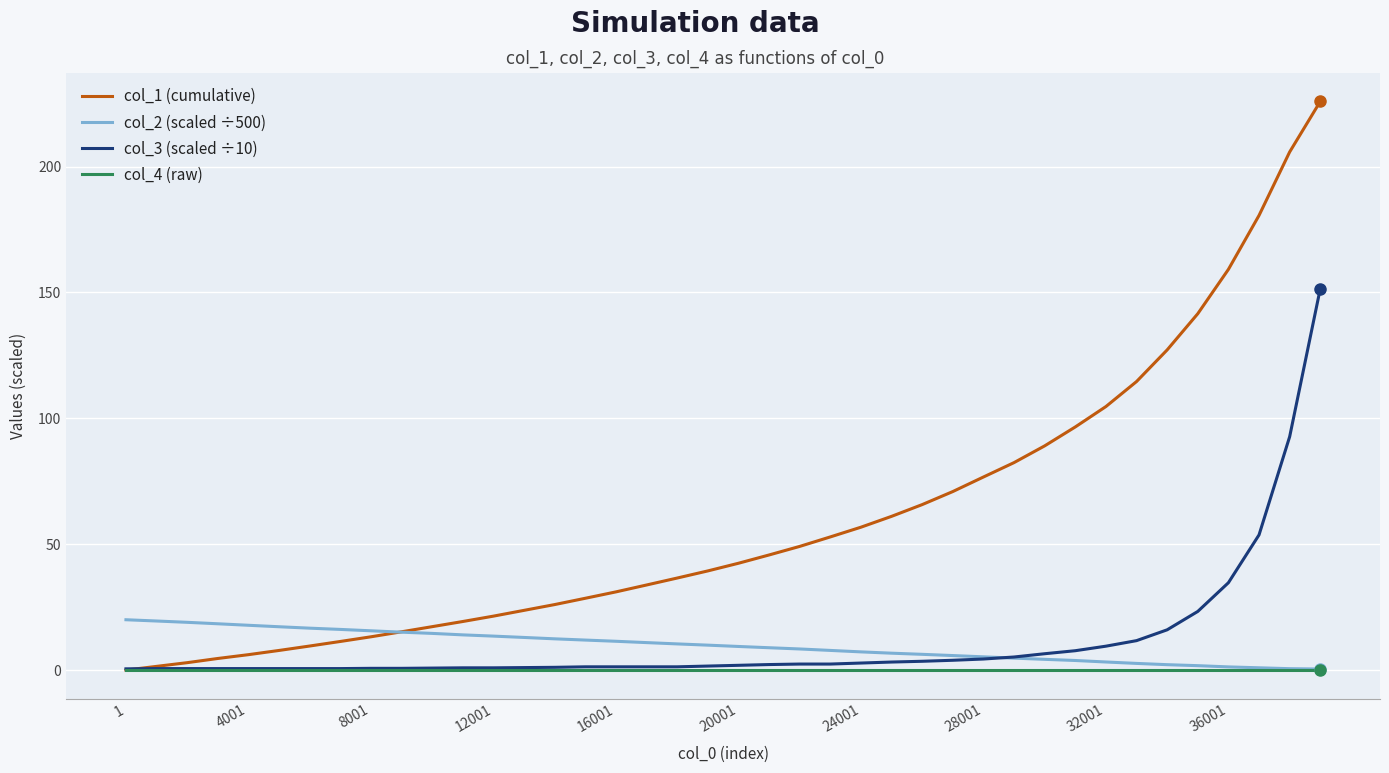

Which series has the largest total across all categories?

col_1 (cumulative)